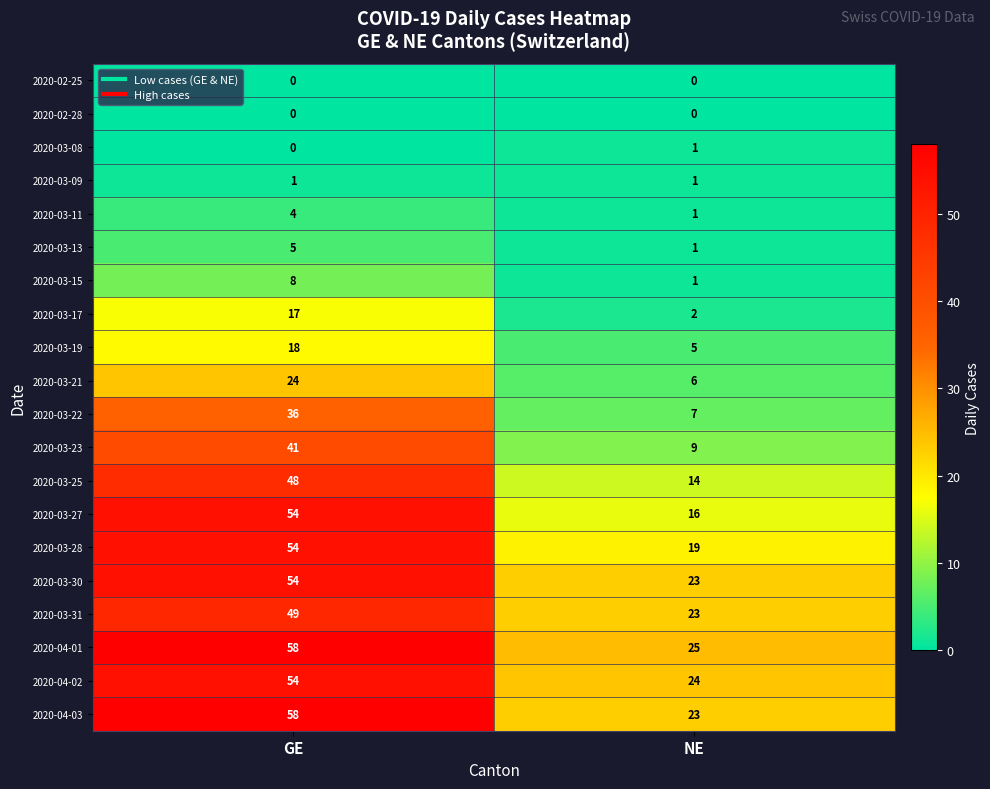

List the labels in order of 2020-03-13 value, smallest first.

NE, GE